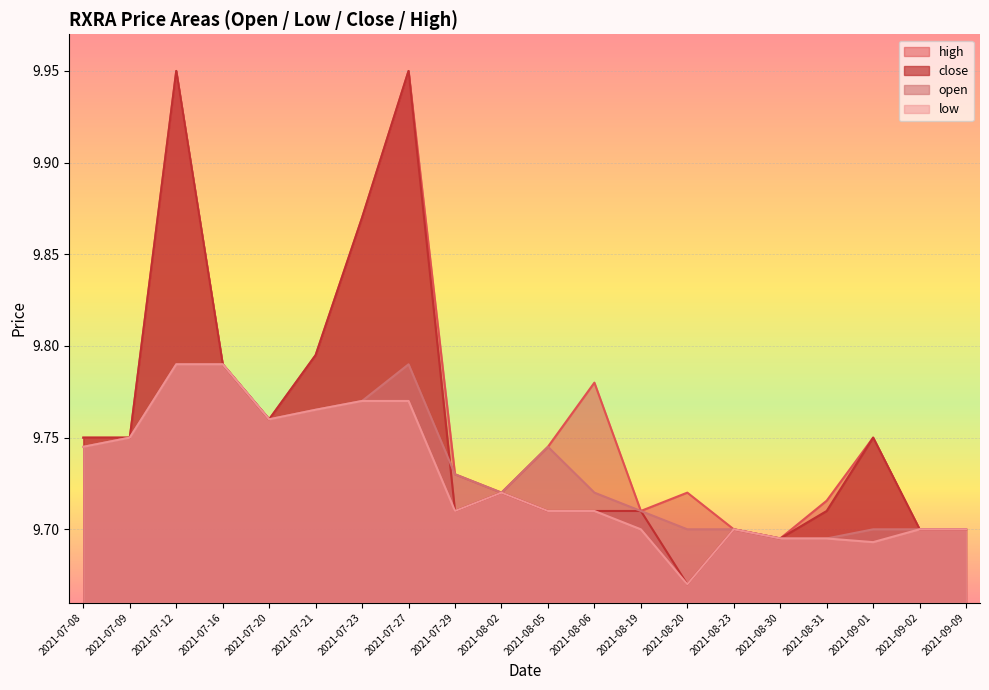

True or false: open has more than 0 interior local peaks.

True